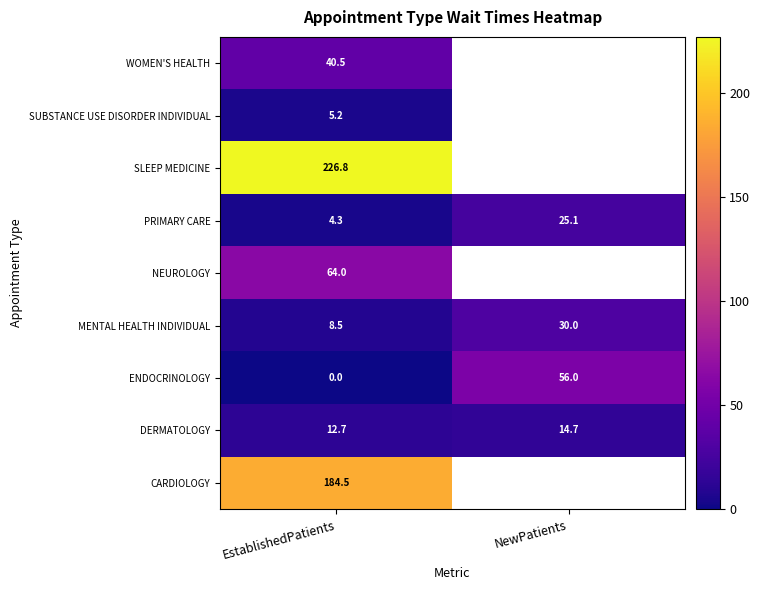

At which label does DERMATOLOGY first exceed 14?

NewPatients